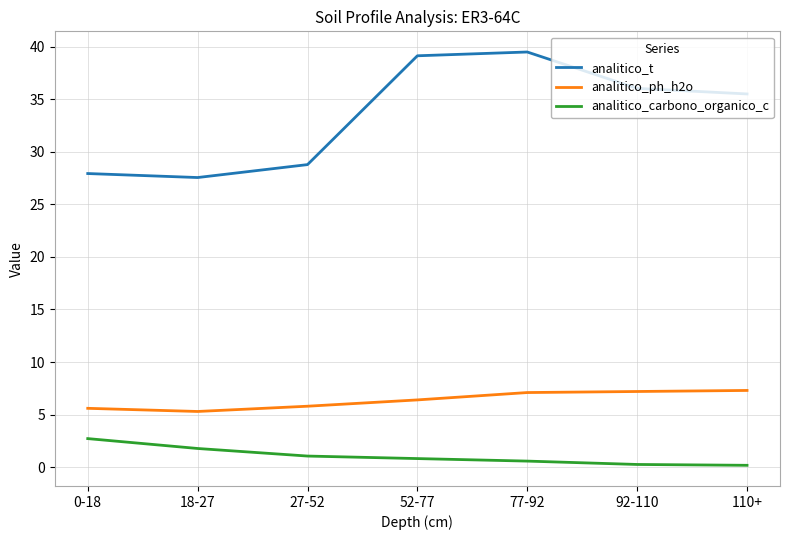

At which category does analitico_t reach its first local peak?

77-92